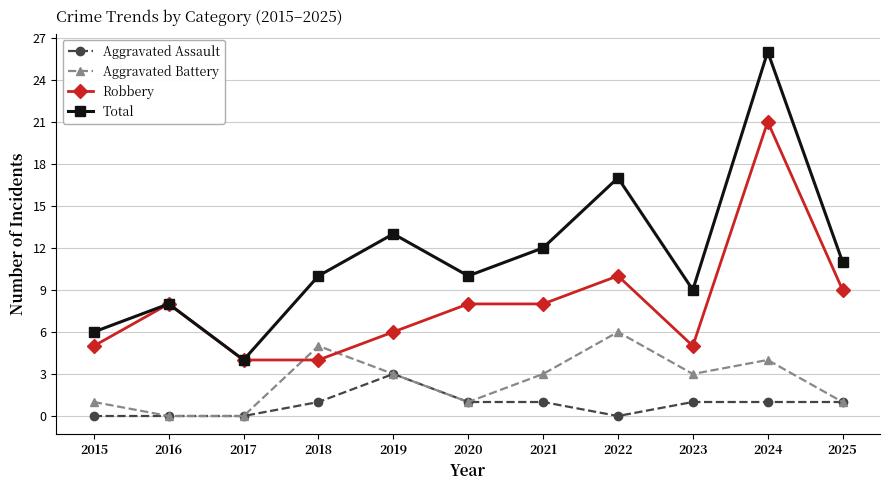

How many distinct data groups are displayed?

4